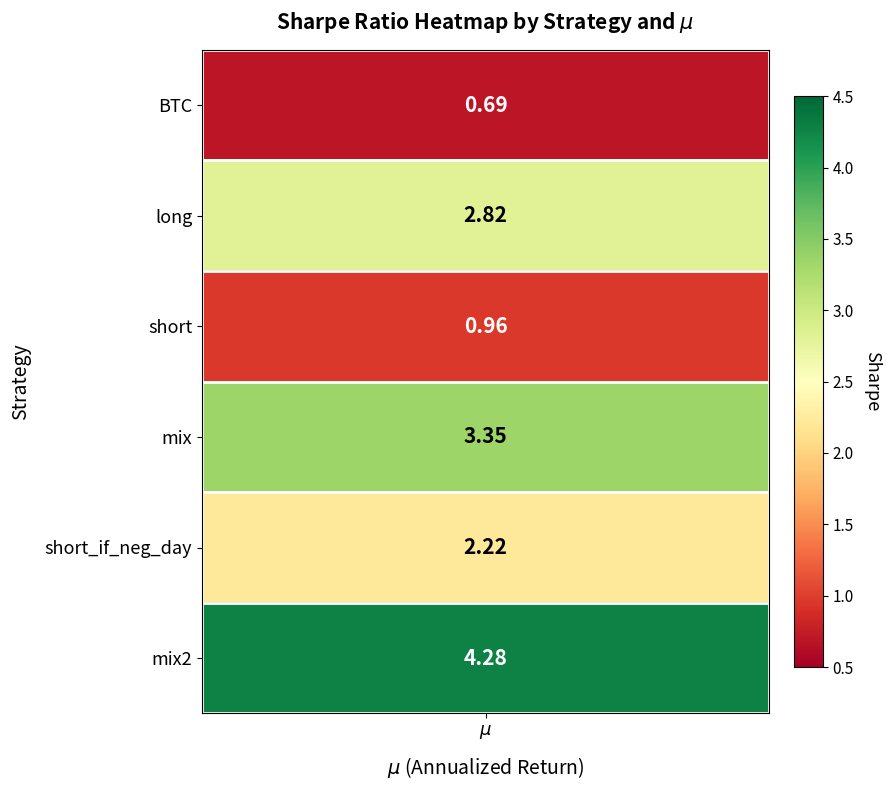

Where is the data nearest to the value 2?

4